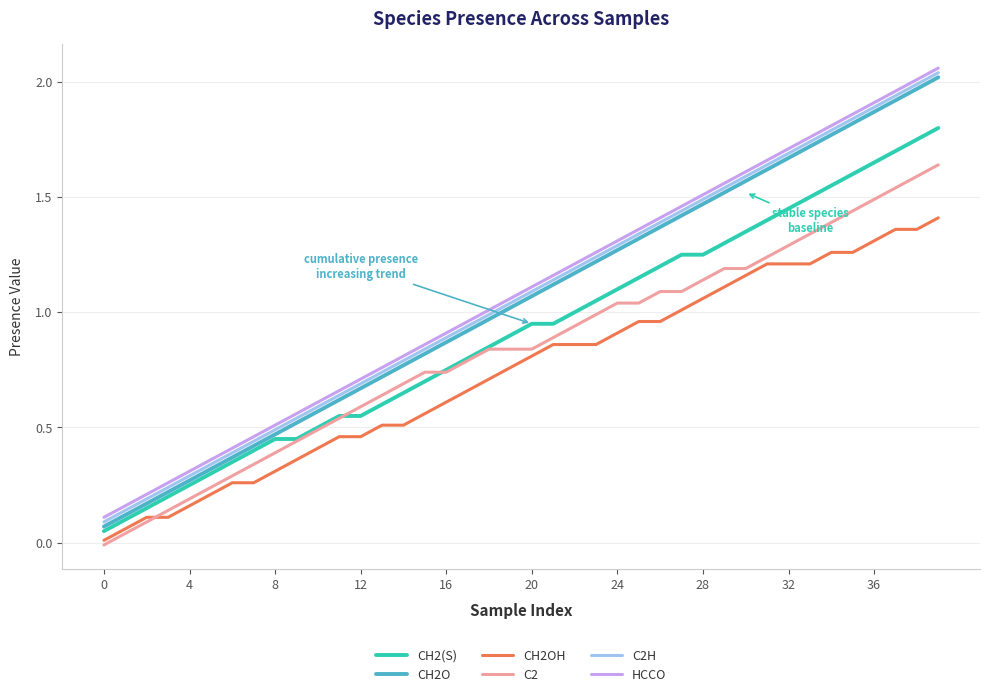

True or false: C2 and C2H intersect in this chart.

False